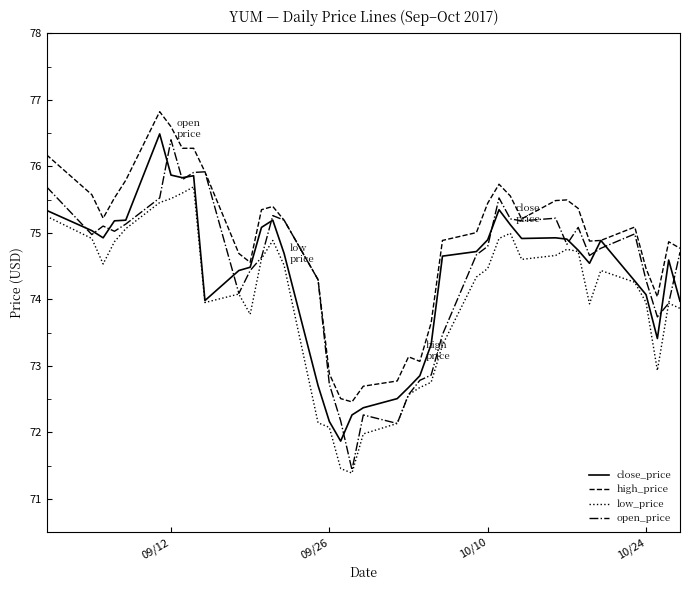

What is the greatest value displayed?

76.8